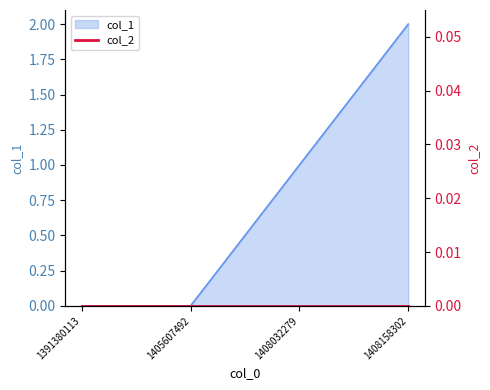

Reading right to left, transcribe all the data shown in this chart.

1408158302=2	1408032279=1	1405607492=0	1391380113=0